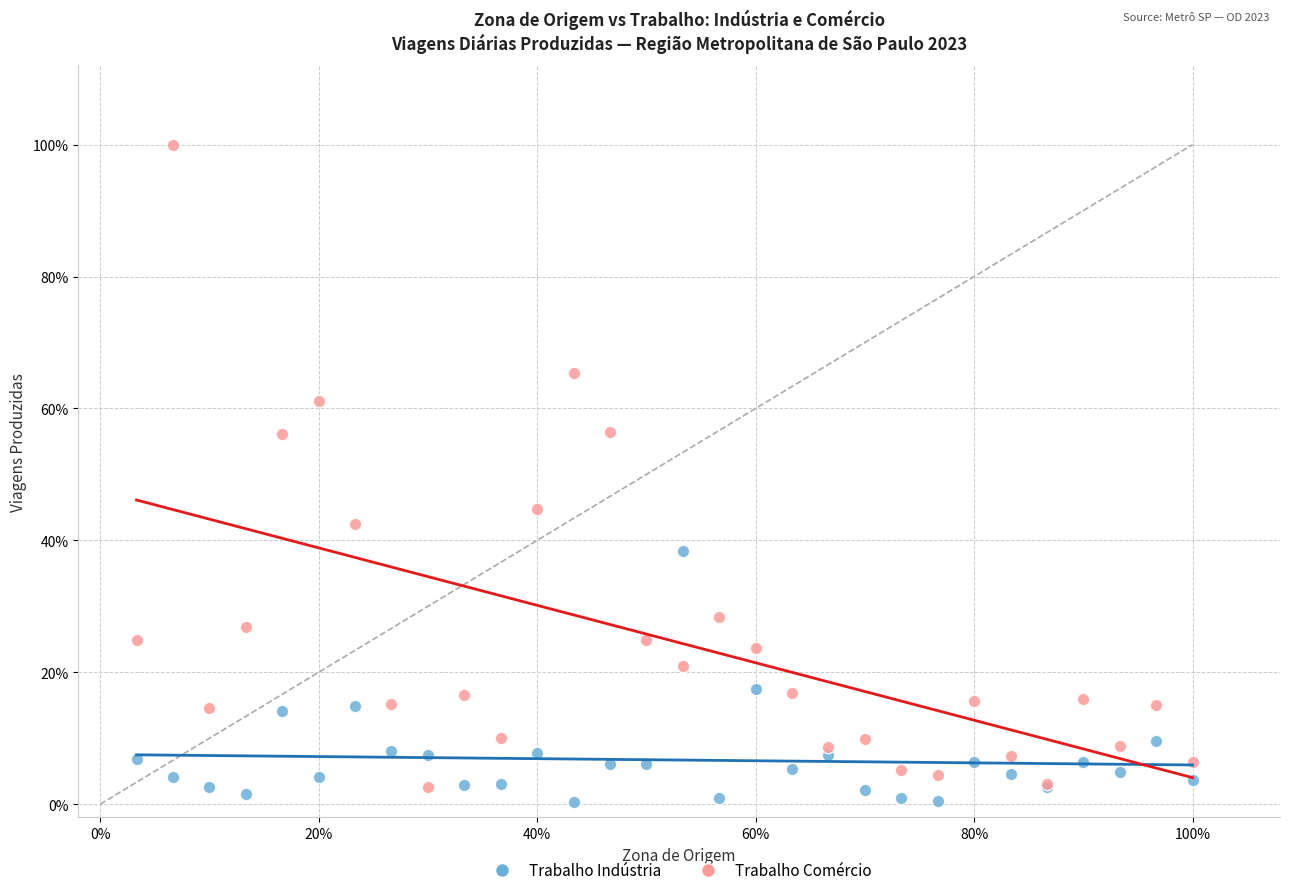

What are all the series names shown in the legend?

Trabalho Indústria, Trabalho Comércio